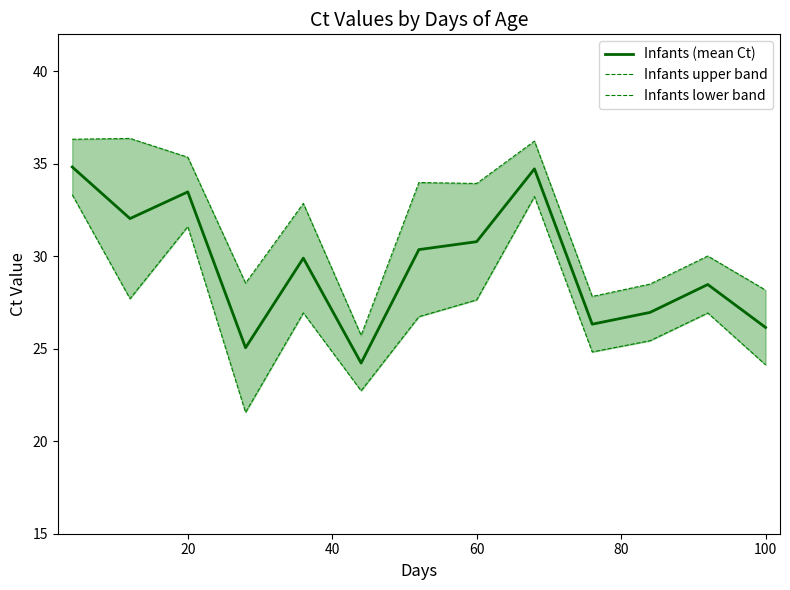

The value of Infants (mean Ct) at 100 is 44.5. True or false?

False